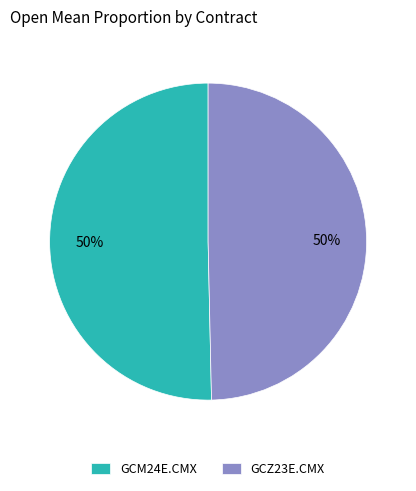

To the nearest percent, what is the combined percentage of GCM24E.CMX and GCZ23E.CMX?

100%